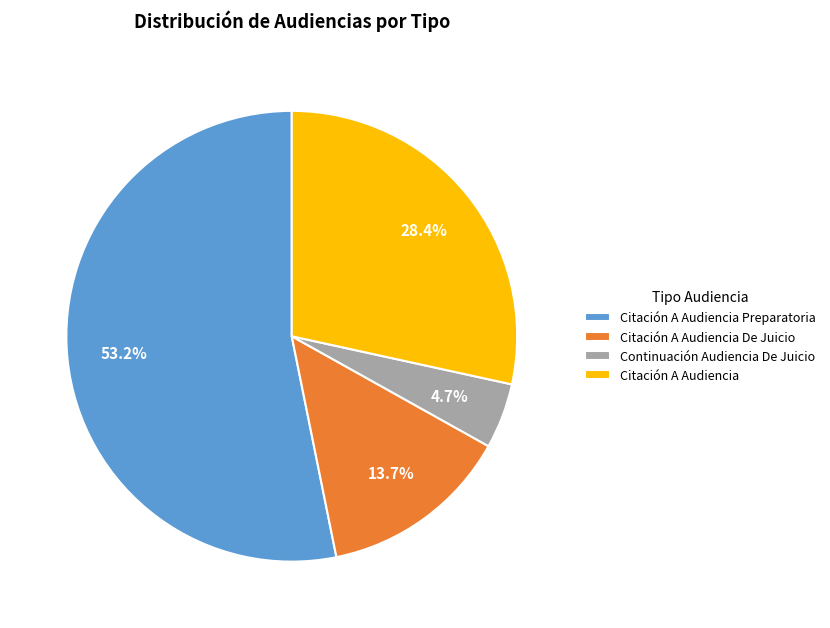

Approximately how many times larger is the value at Citación A Audiencia De Juicio compared to Continuación Audiencia De Juicio?

2.9